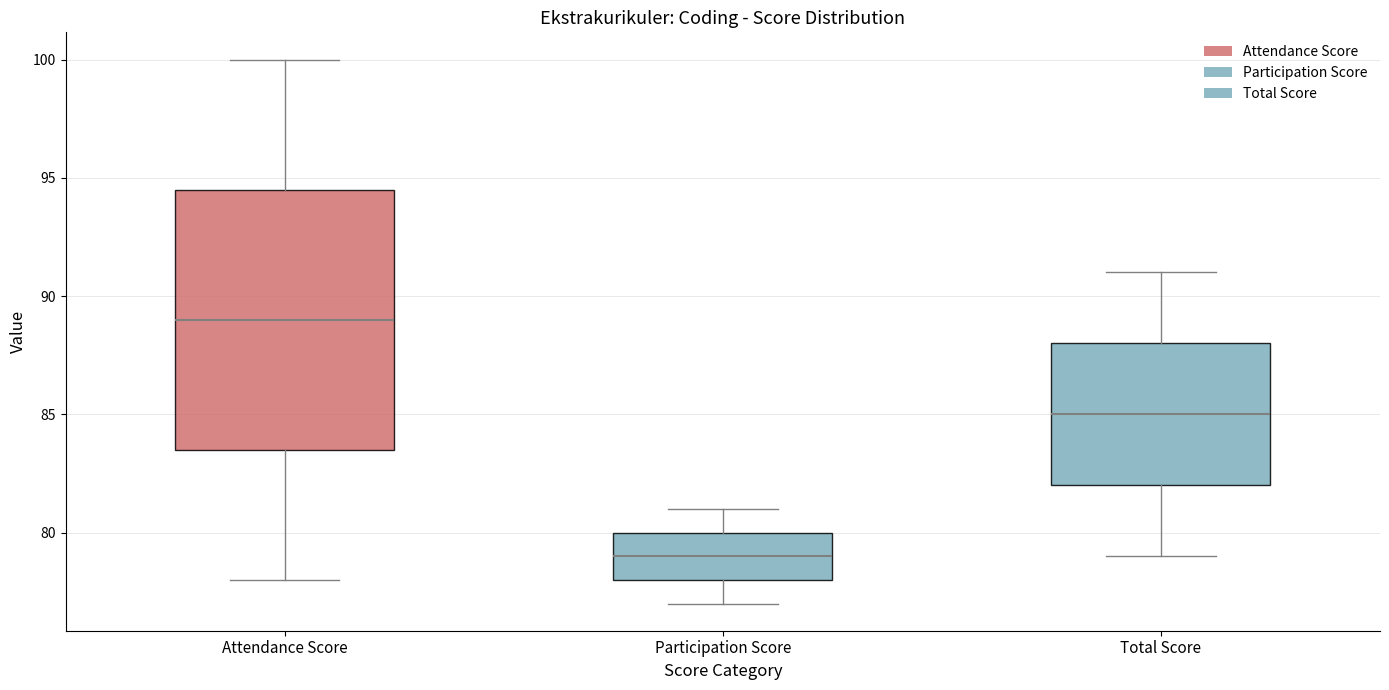

Which box has the lowest median line?

Participation Score